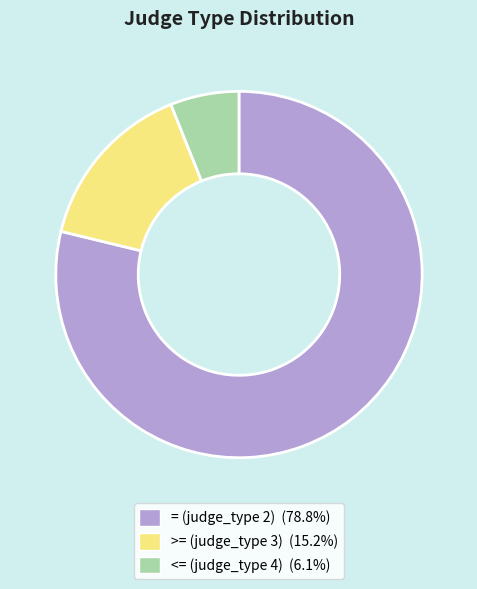

Count the number of slices in the pie.

3